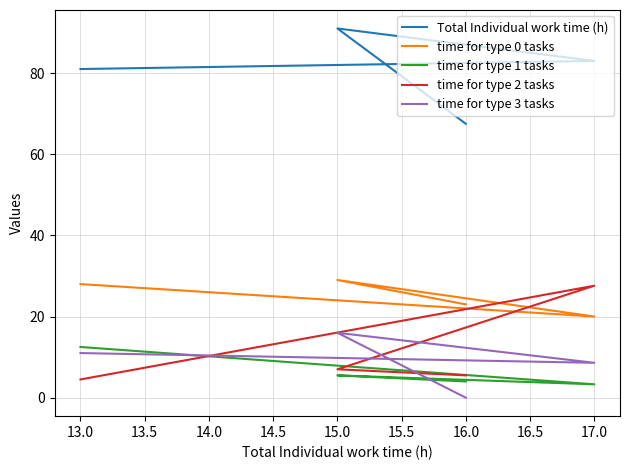

Between 15.0 and 17.0, which series saw the biggest shift?

time for type 2 tasks